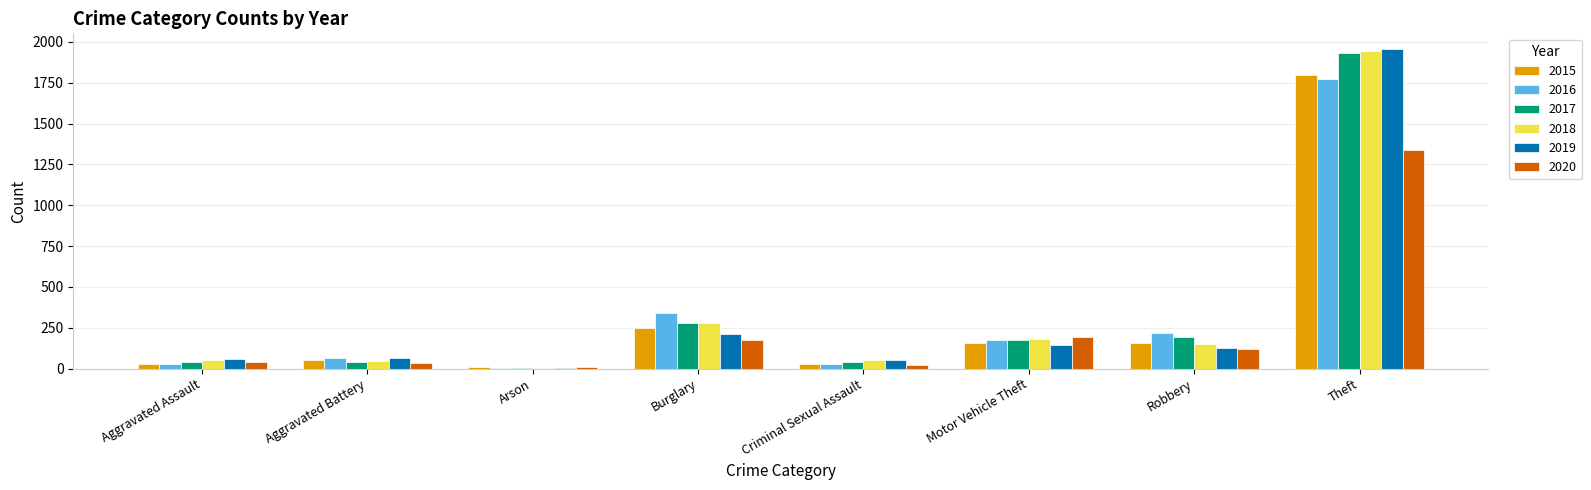

What is the difference between the 2019 values at Burglary and Motor Vehicle Theft?

70